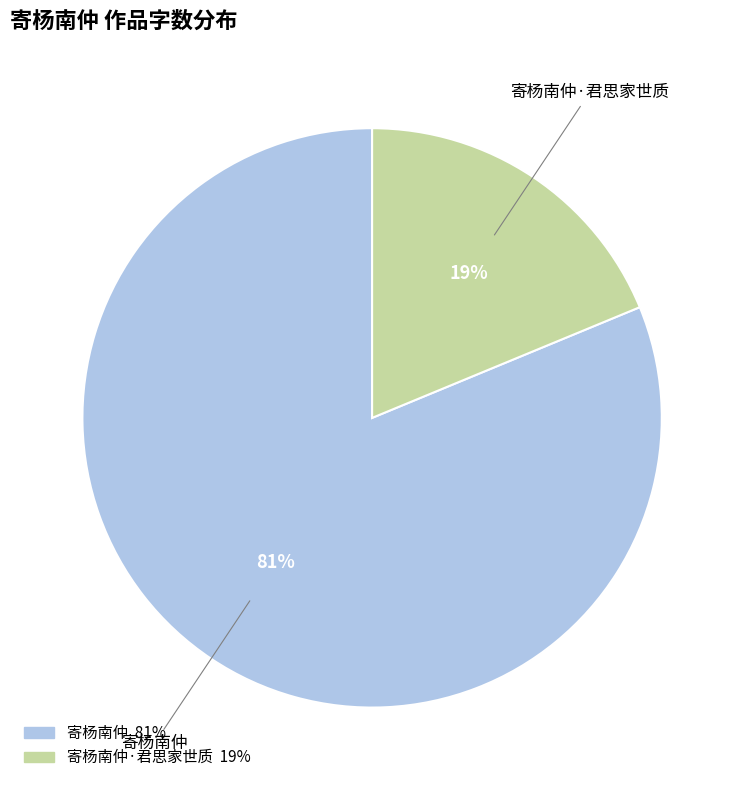

To the nearest percent, what is the difference between the largest and smallest slice percentages?

62%